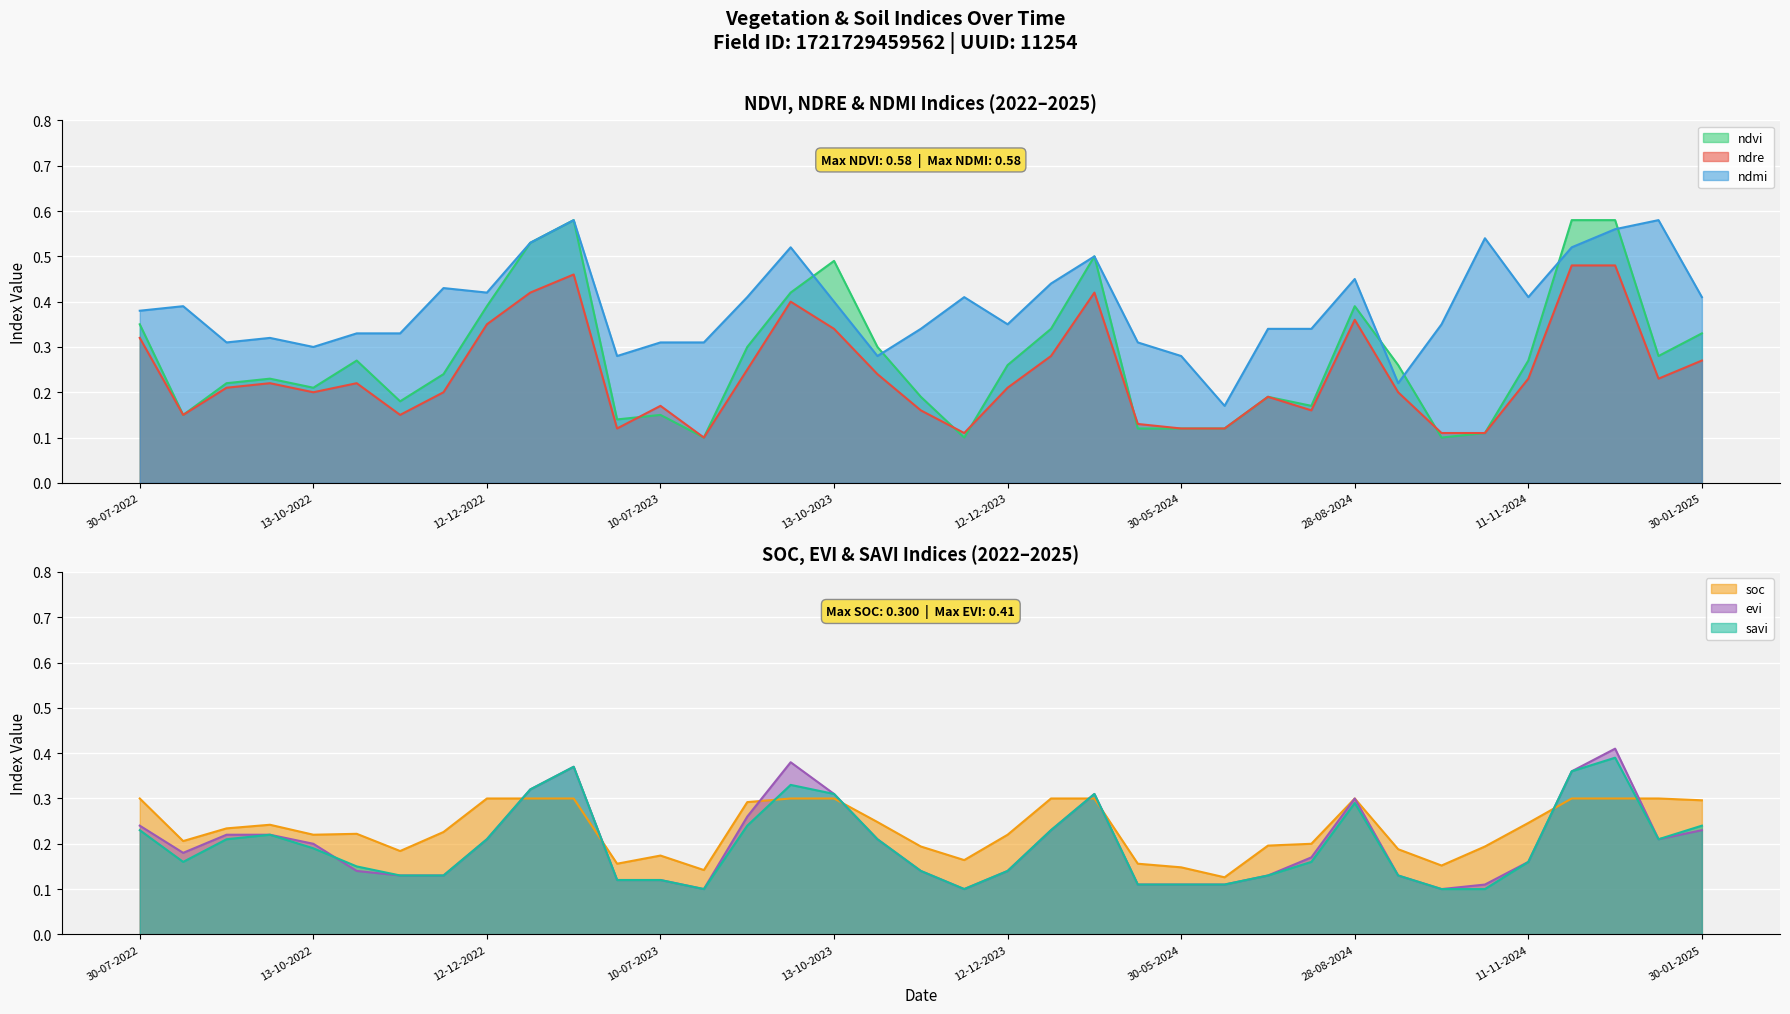

How many categories are shown in the chart?

37